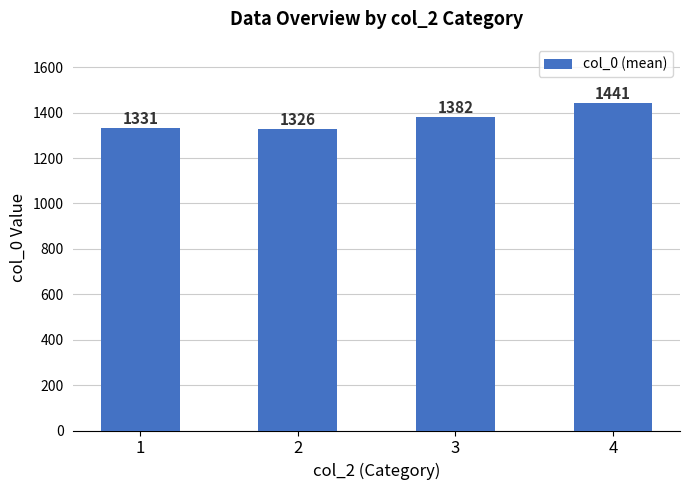

True or false: the data shows 1441 at 4.

True